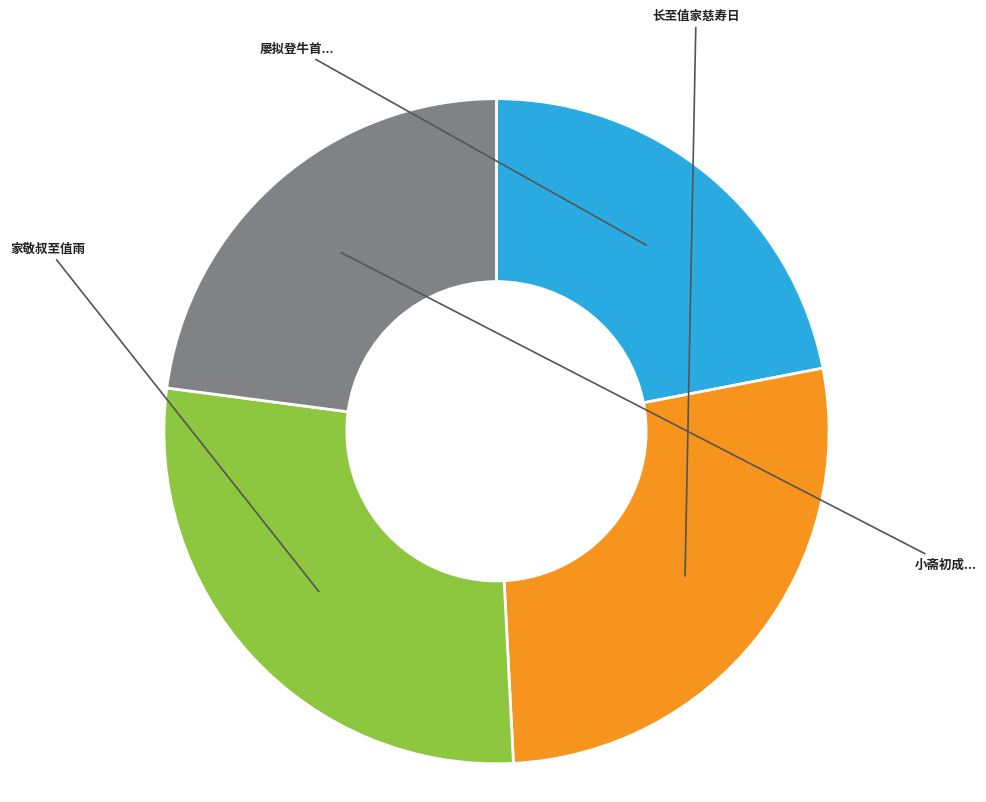

Which category has the smallest portion of the pie?

屡拟登牛首未果嘉靖戊申孟冬望前三日始一至值雨赋和壁间韵